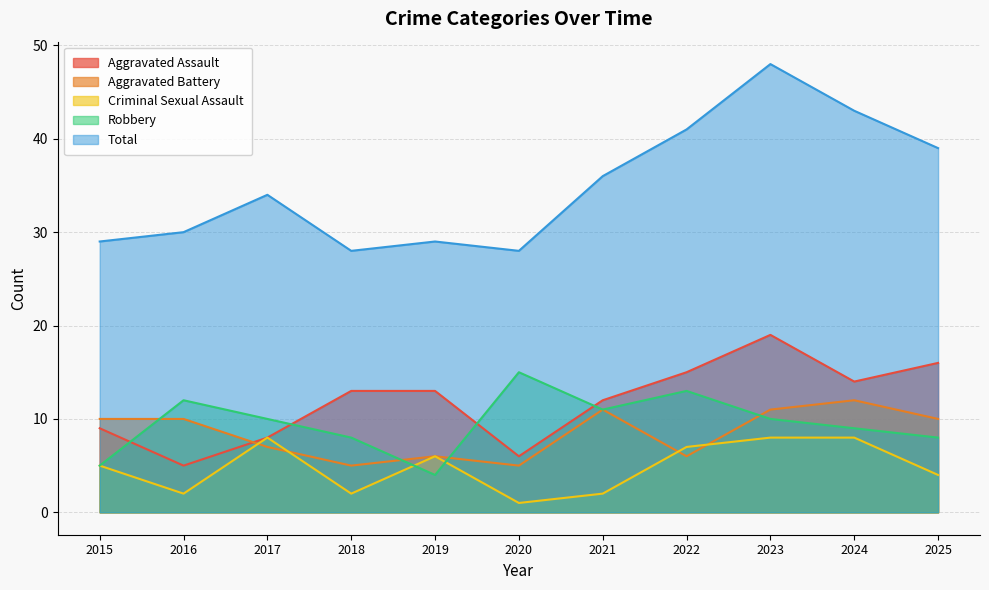

Reading left to right, list all the values displayed in this chart.

Aggravated Assault: 2015=9	2016=5	2017=8	2018=13	2019=13	2020=6	2021=12	2022=15	2023=19	2024=14	2025=16
Aggravated Battery: 2015=10	2016=10	2017=7	2018=5	2019=6	2020=5	2021=11	2022=6	2023=11	2024=12	2025=10
Criminal Sexual Assault: 2015=5	2016=2	2017=8	2018=2	2019=6	2020=1	2021=2	2022=7	2023=8	2024=8	2025=4
Robbery: 2015=5	2016=12	2017=10	2018=8	2019=4	2020=15	2021=11	2022=13	2023=10	2024=9	2025=8
Total: 2015=29	2016=30	2017=34	2018=28	2019=29	2020=28	2021=36	2022=41	2023=48	2024=43	2025=39